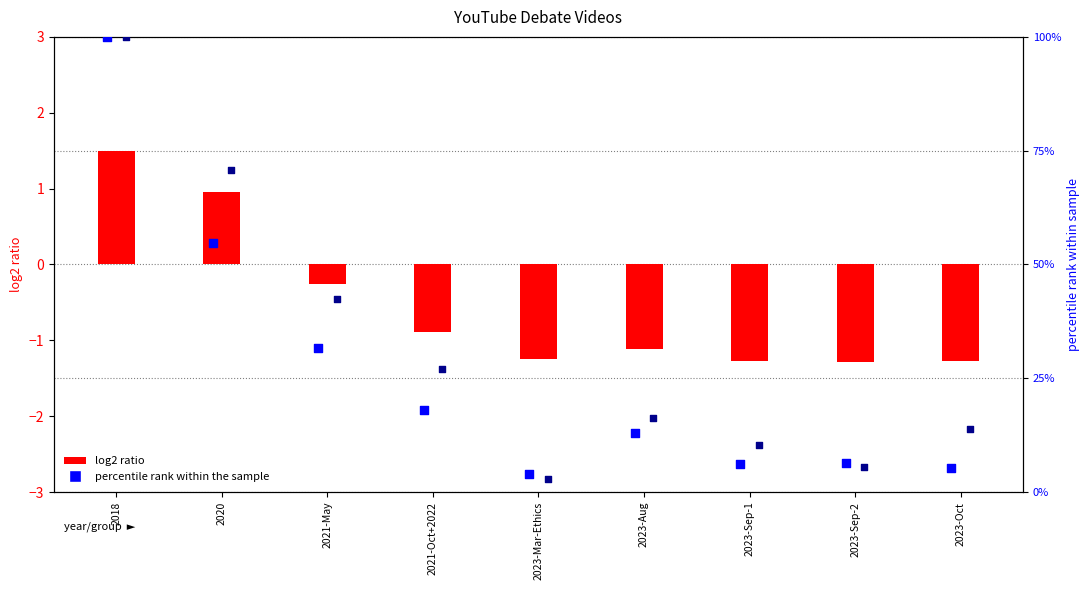

Which series contains the highest Y value?

LikeCount %